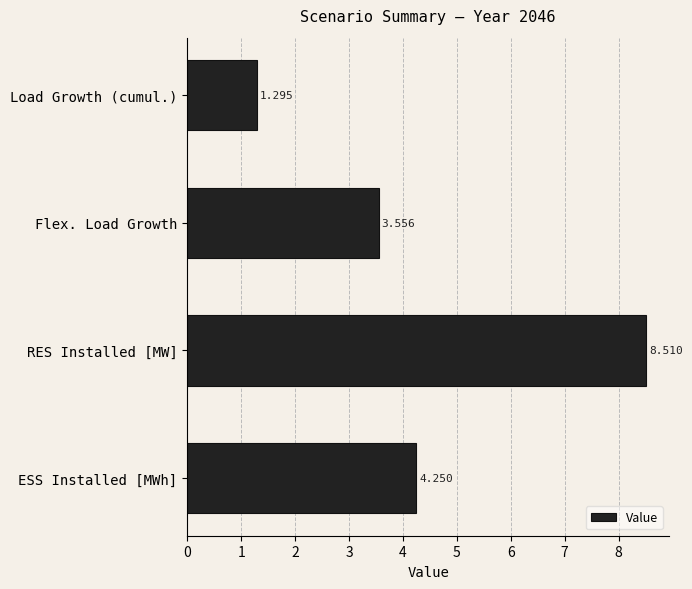

At which label is the value closest to 4?

ESS Installed [MWh]